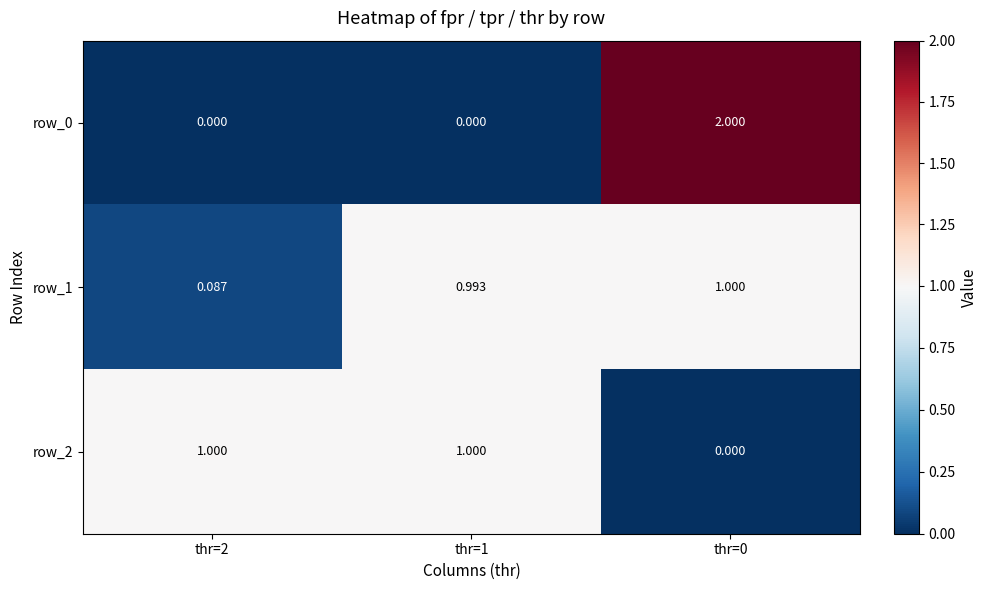

Is it true that row_0 equals 1.2 at thr=1?

False